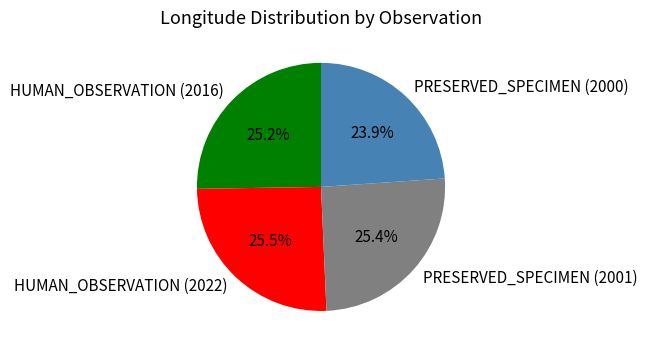

What is the smallest slice in the pie chart?

PRESERVED_SPECIMEN (2000)